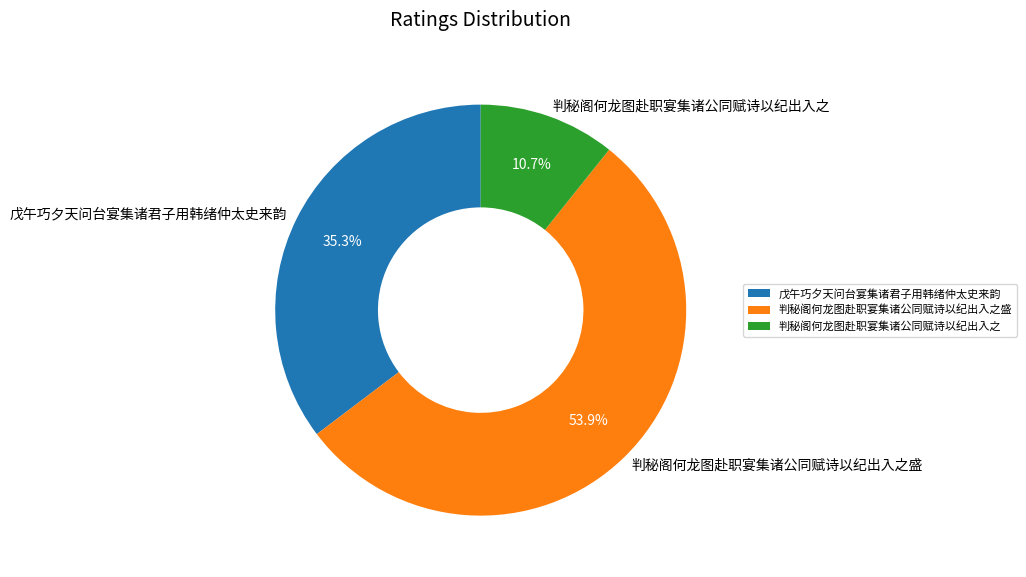

True or false: 判秘阁何龙图赴职宴集诸公同赋诗以纪出入之 accounts for 22% of the total.

False